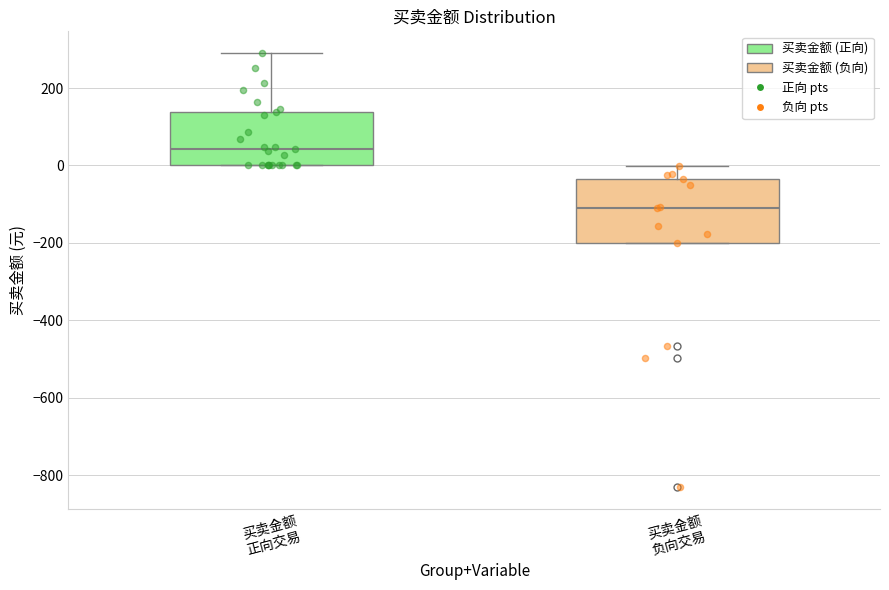

Comparing the boxes themselves (not the whiskers), which one is the tallest?

买卖金额 负向交易